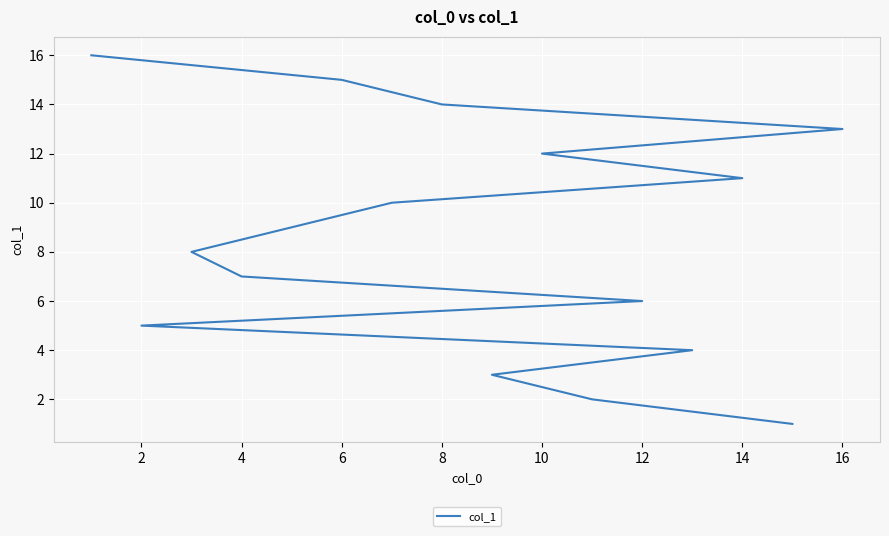

What is the label of the 4th point from the left?

6